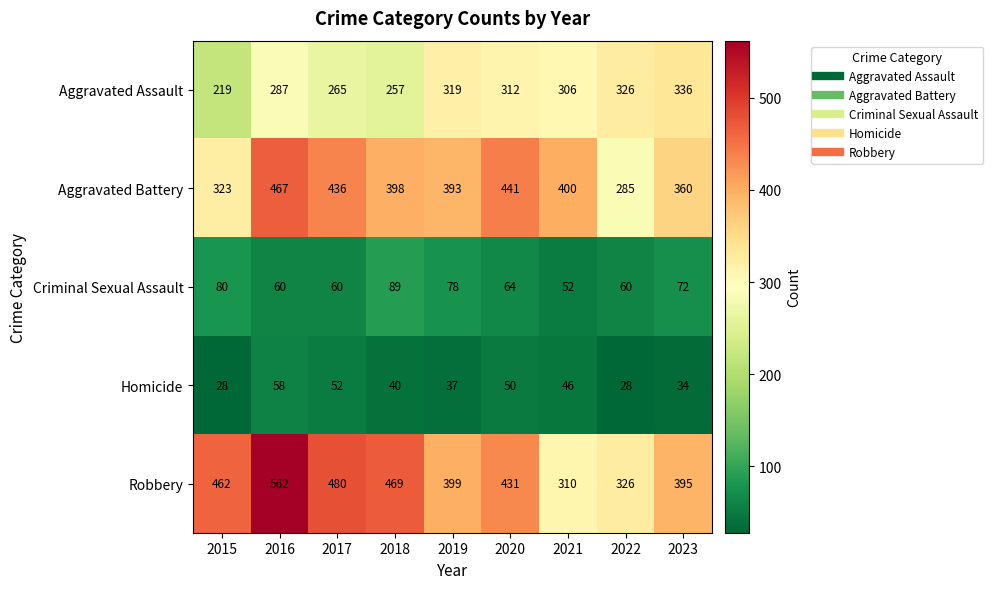

What is the difference between the Robbery values at 2017 and 2022?

154